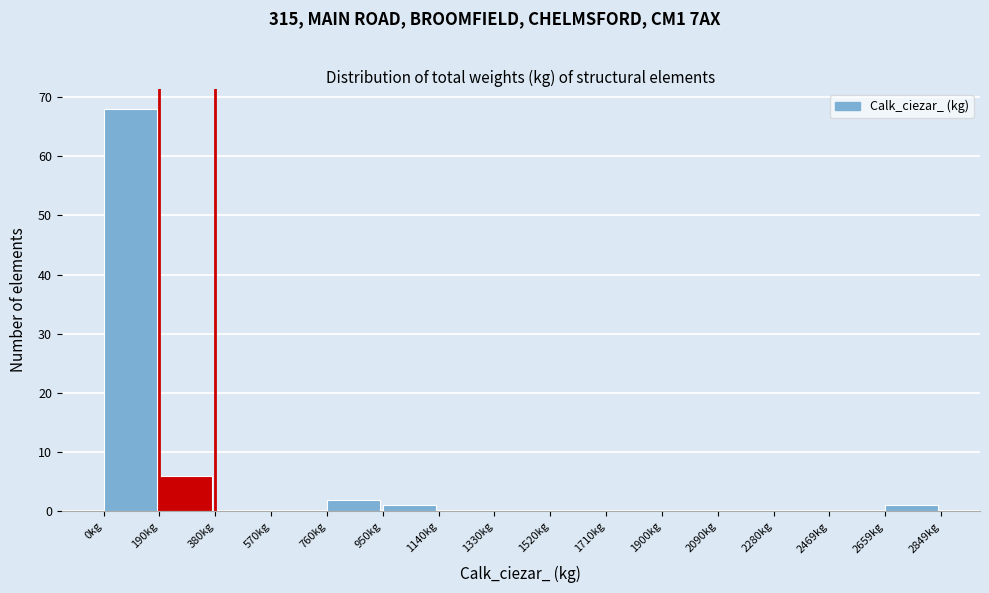

Which range on the x-axis has the tallest bar?

0 to 180